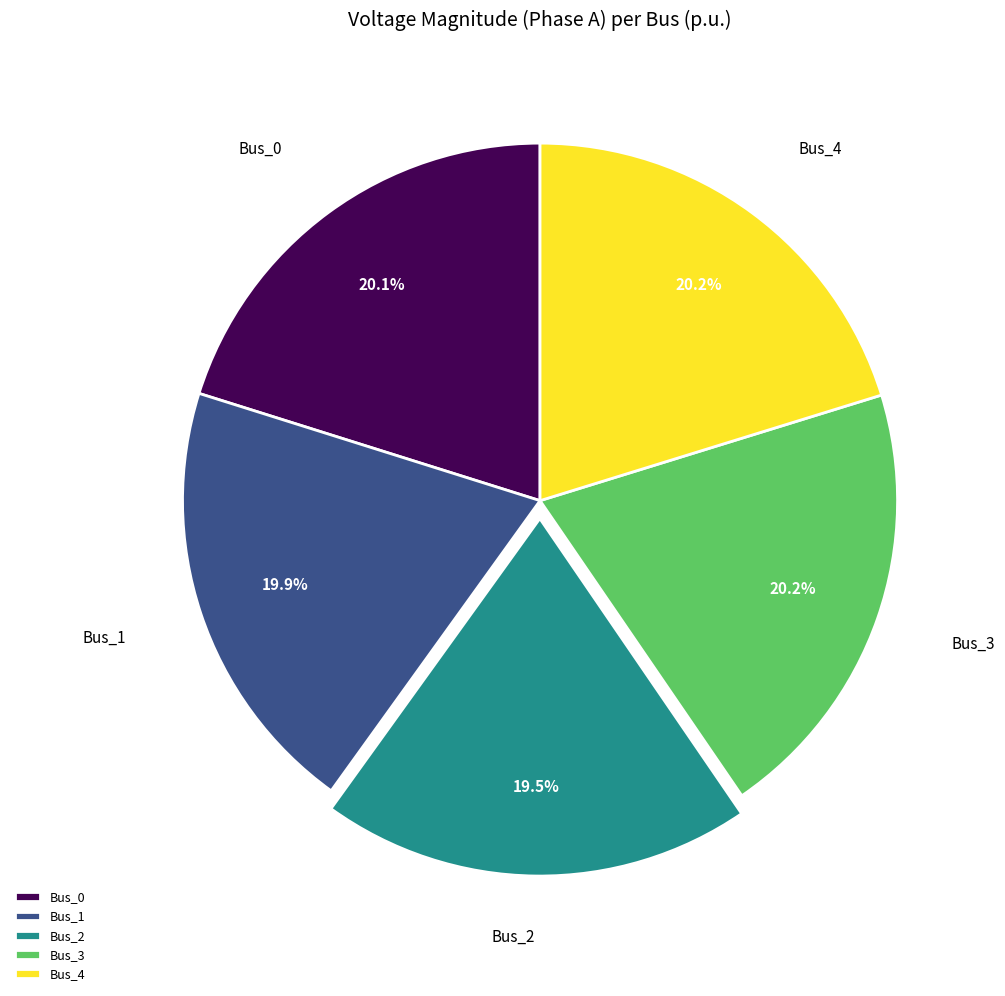

To the nearest percent, what is the average slice percentage?

20%